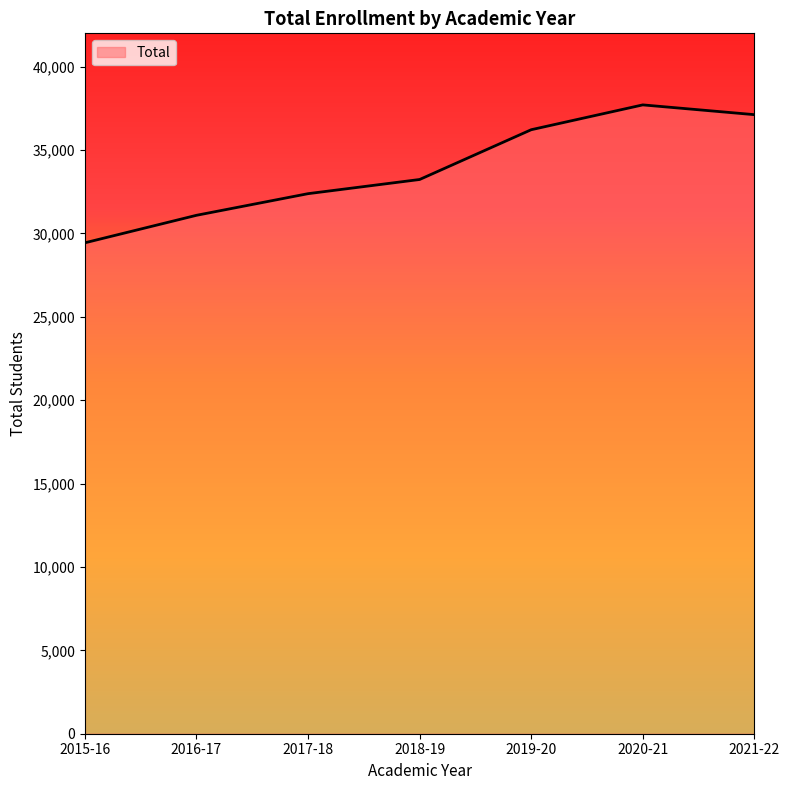

Reading left to right, transcribe all the data shown in this chart.

29439	31088	32385	33235	36220	37709	37123